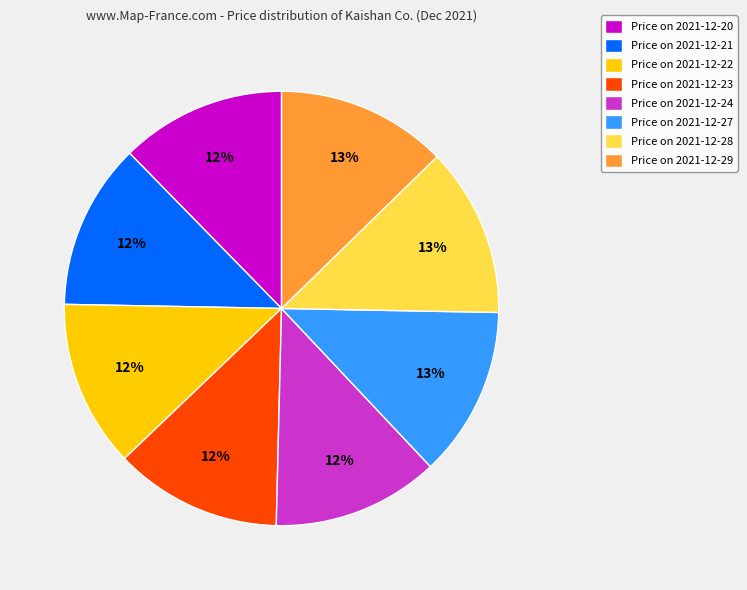

Is the sum of Price on 2021-12-20 and Price on 2021-12-29 greater than half?

No